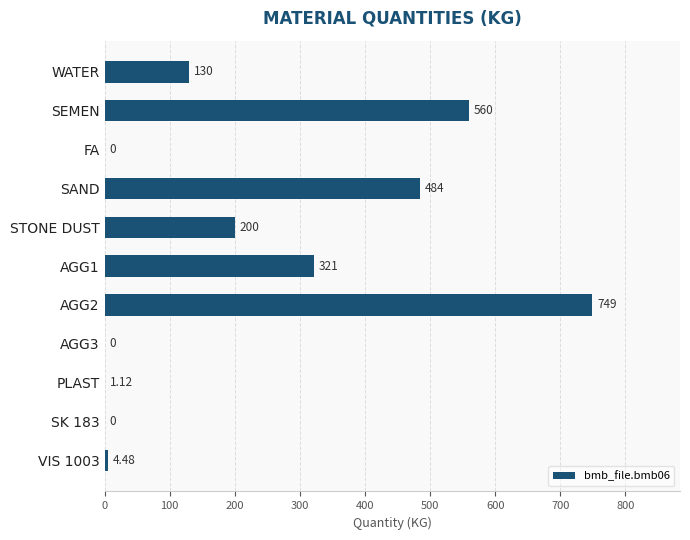

What is the sum of the values at SEMEN and SAND?

1044.0